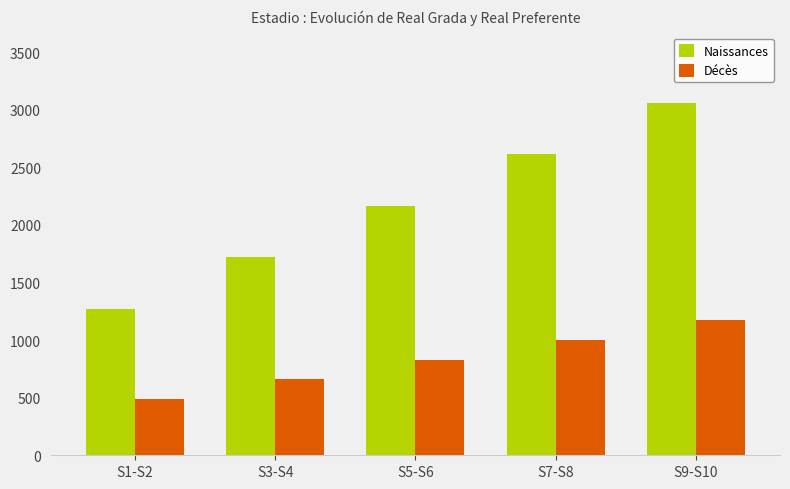

What is the maximum value for Décès?

1173.6